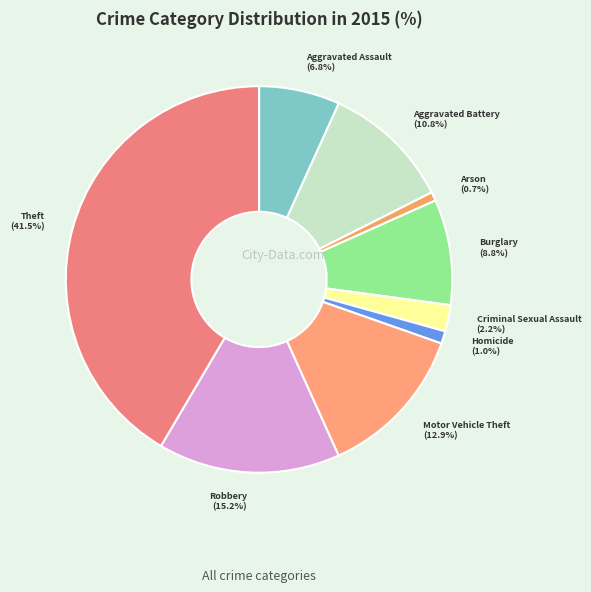

To the nearest percent, what is the combined percentage of Robbery and Aggravated Assault?

22%